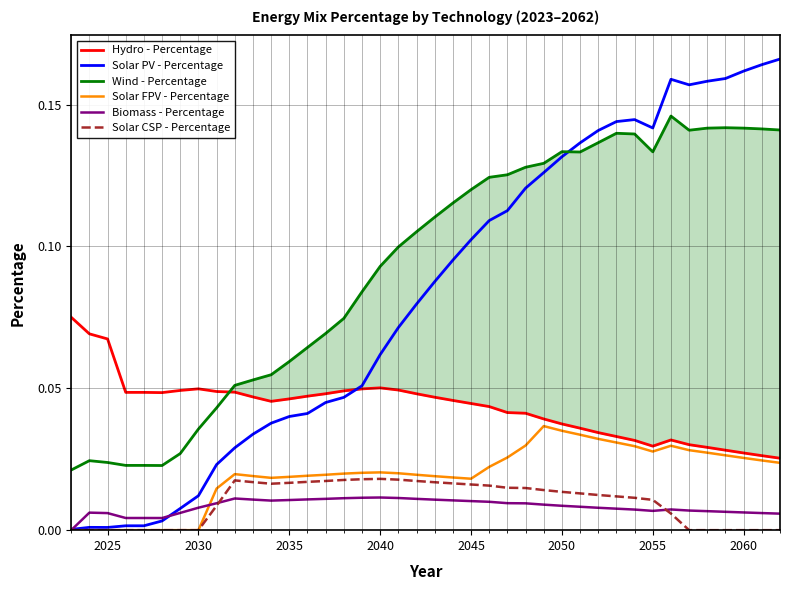

Which series has the largest total across all categories?

Wind - Percentage